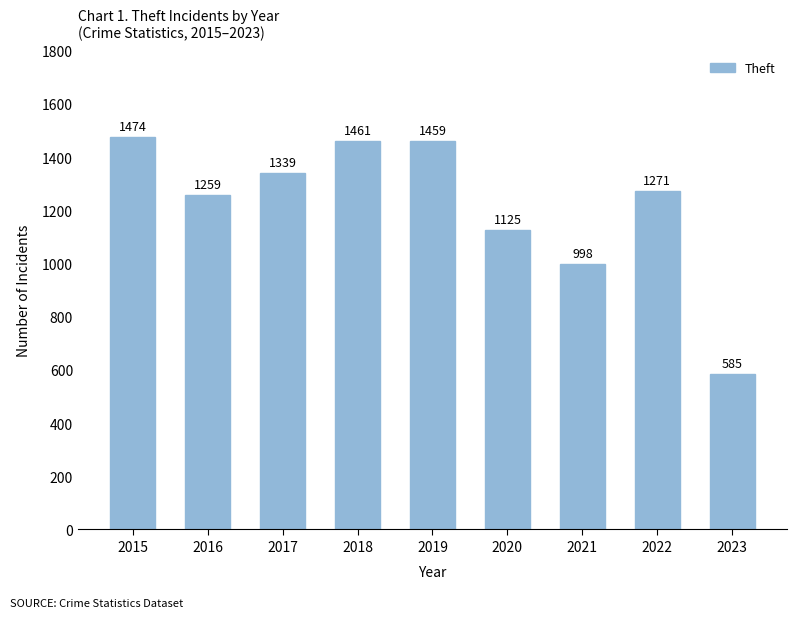

What is the value of the 9th bar from the left?

585